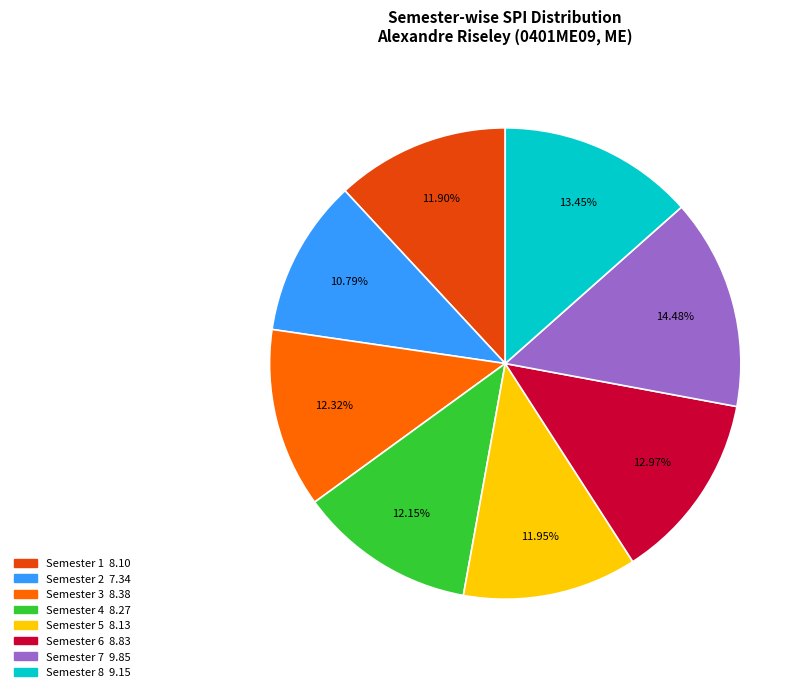

Does any single category account for the majority?

No